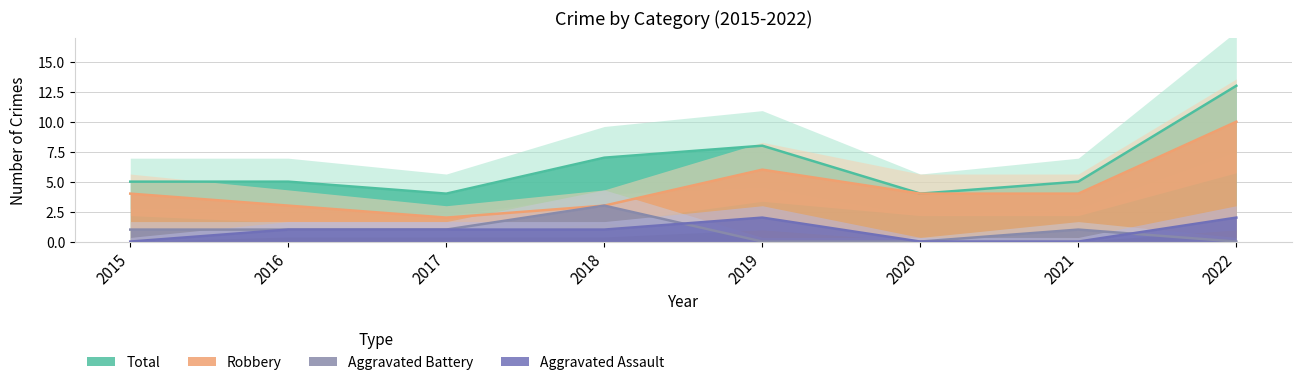

Between 2022 and 2015, which is larger?

2022